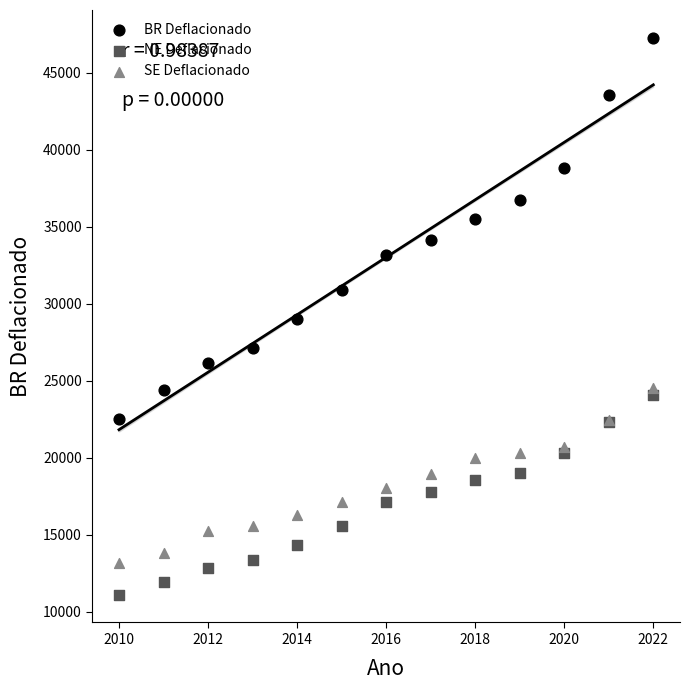

Which series has the widest spread of Y values?

BR Deflacionado